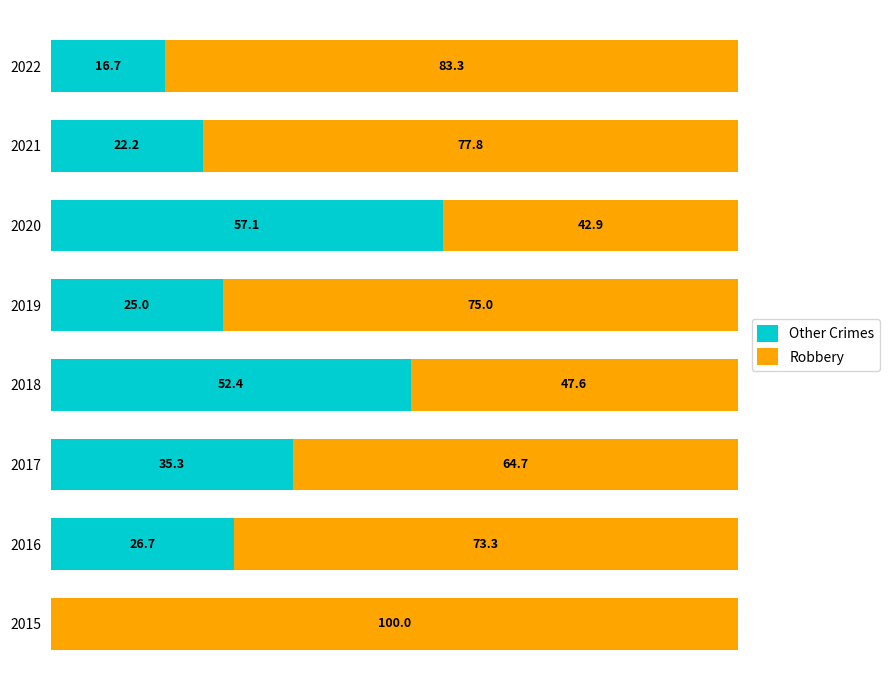

What are all the series names shown in the legend?

Other Crimes, Robbery